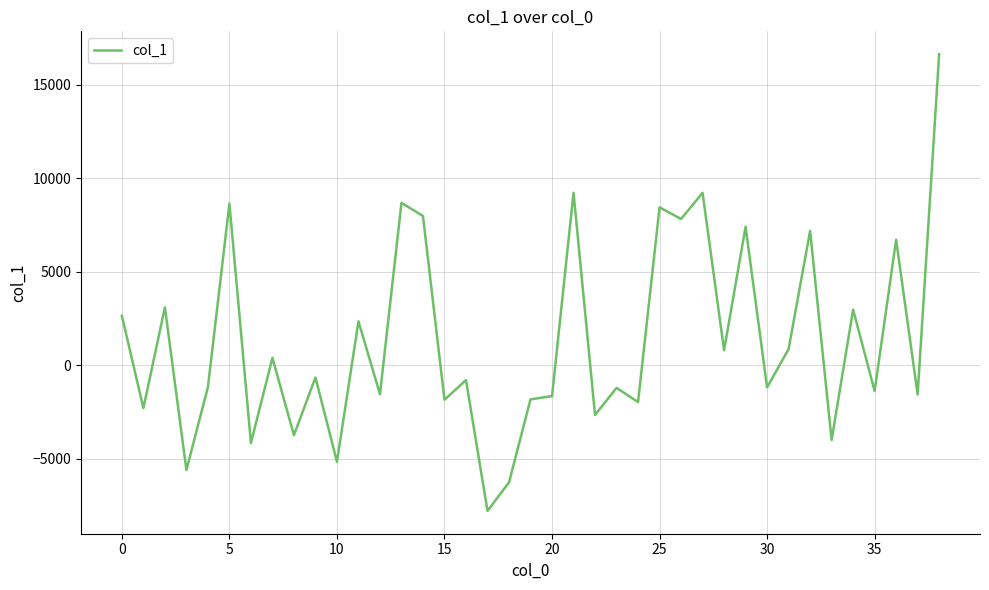

What is the greatest value displayed?

16625.5